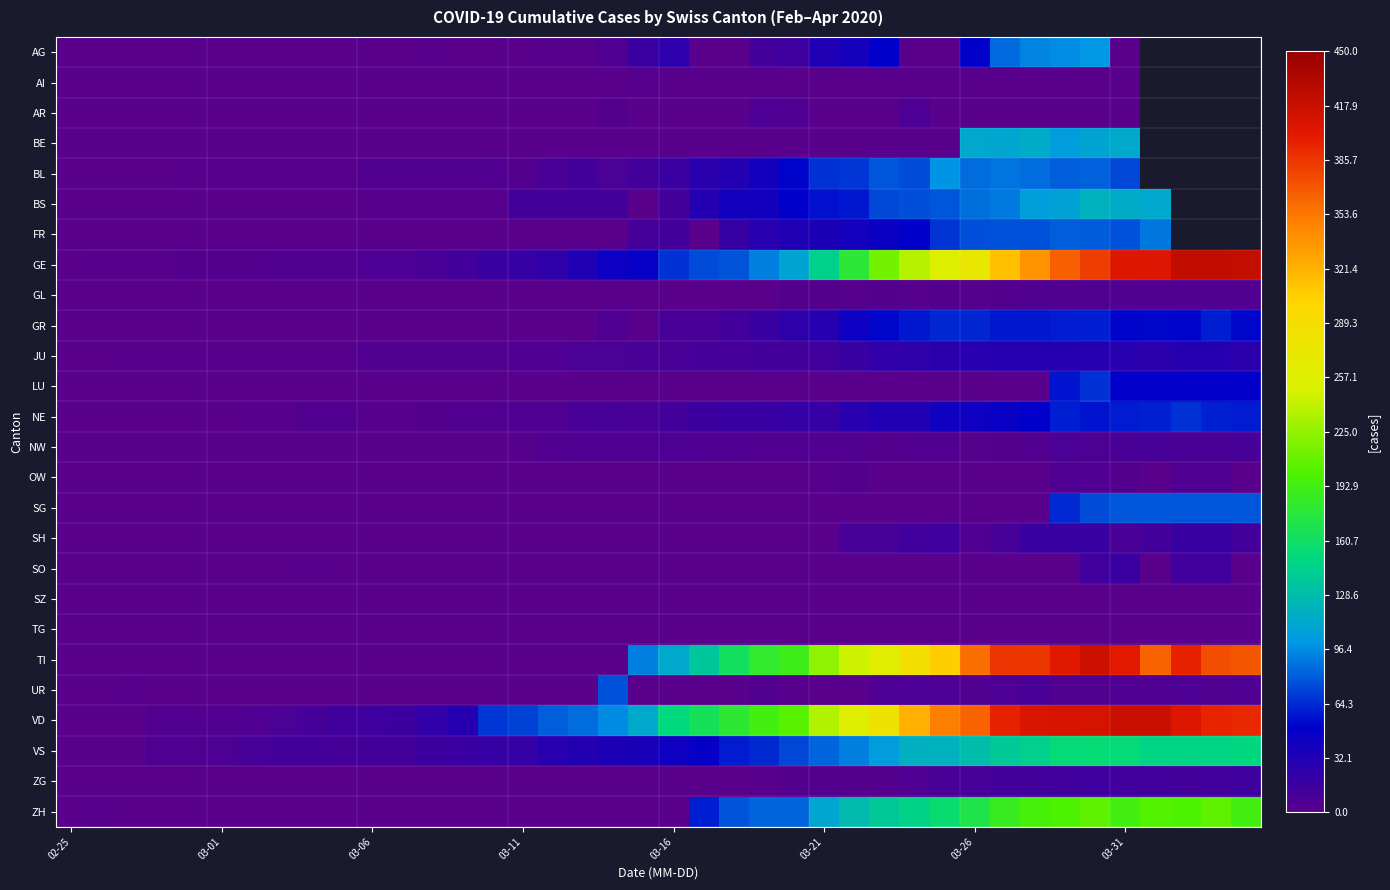

Which series has the widest spread of values?

GE